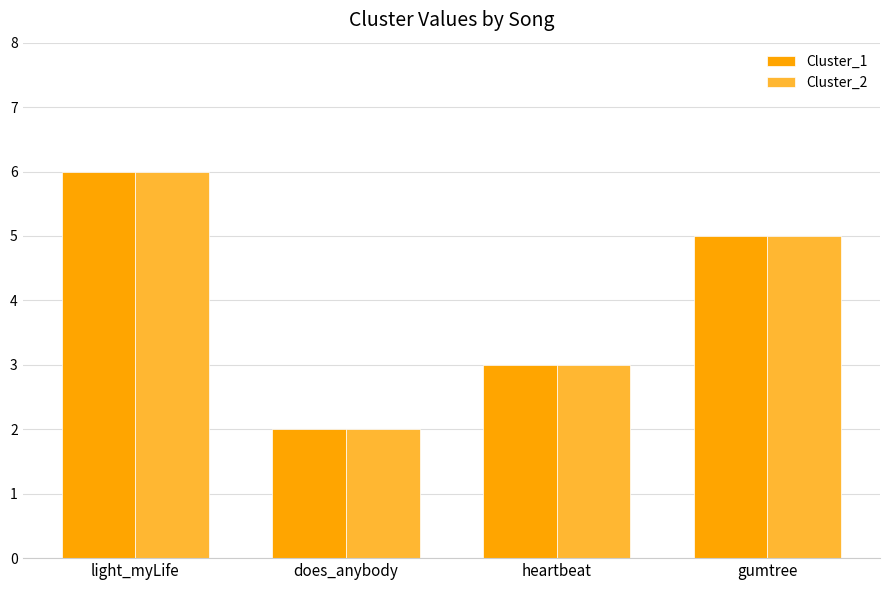

List the labels in order of Cluster_1 value, largest first.

light_myLife, gumtree, heartbeat, does_anybody